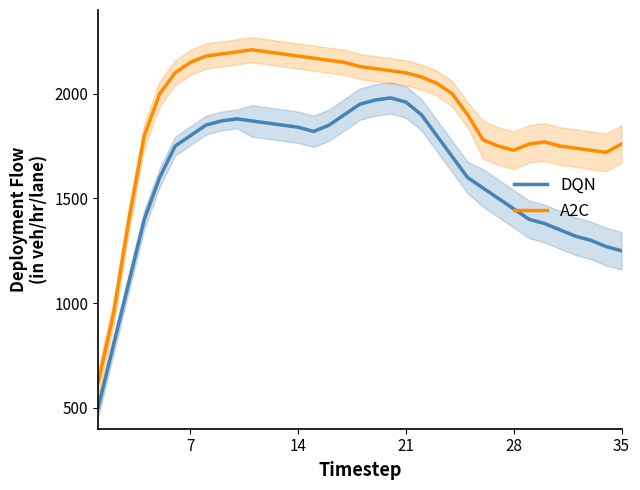

What is the sum of all DQN values?

56170